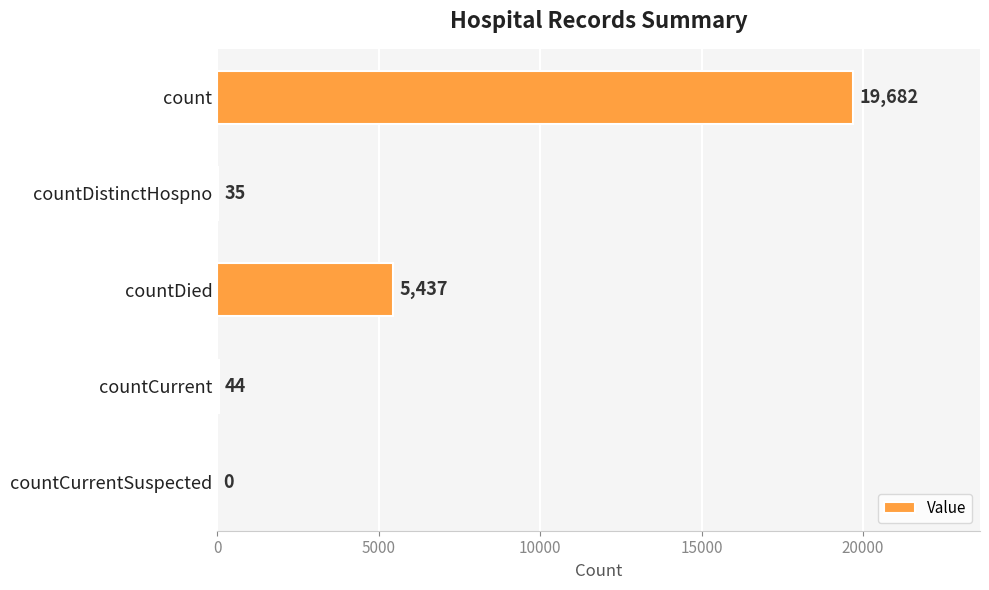

Is it true that the value at count is 19682?

True